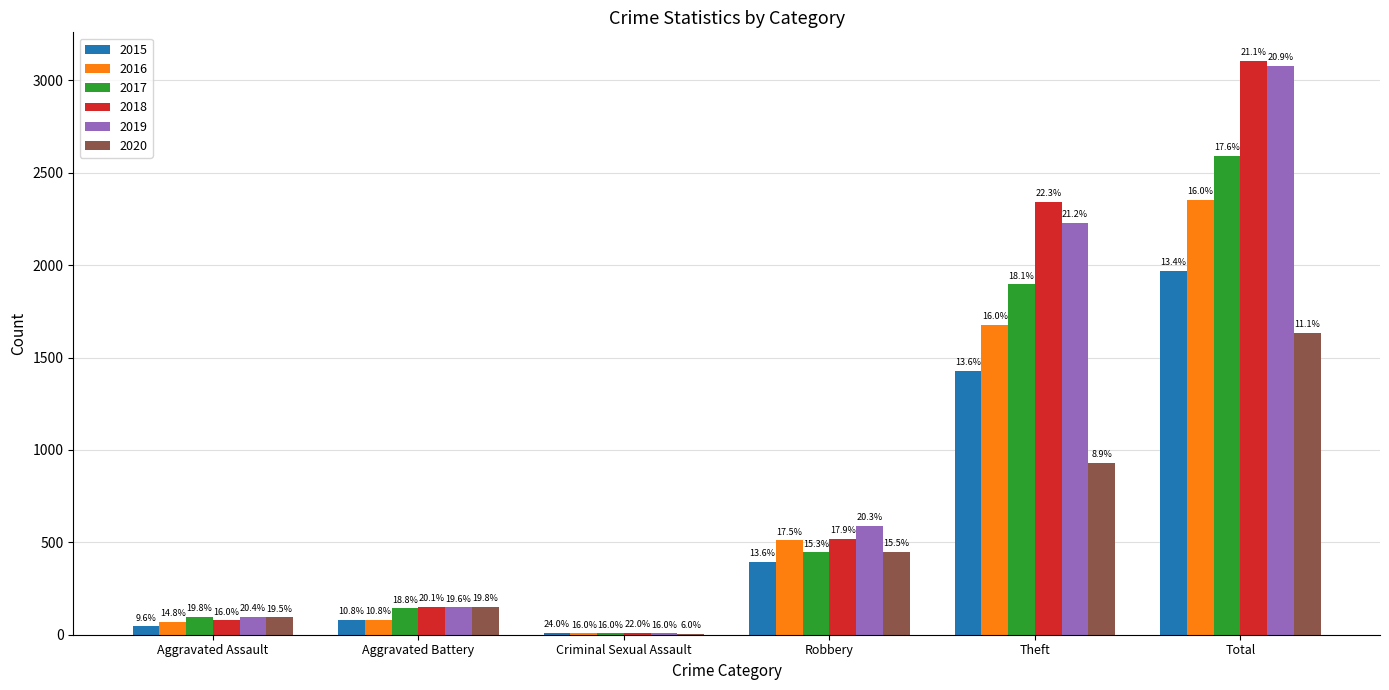

Reading right to left, what are all the values shown in this chart?

2015: 1968	1429	395	12	82	46
2016: 2352	1676	510	8	82	71
2017: 2592	1896	446	8	142	95
2018: 3105	2342	520	11	152	77
2019: 3080	2230	591	8	148	98
2020: 1634	930	450	3	150	94